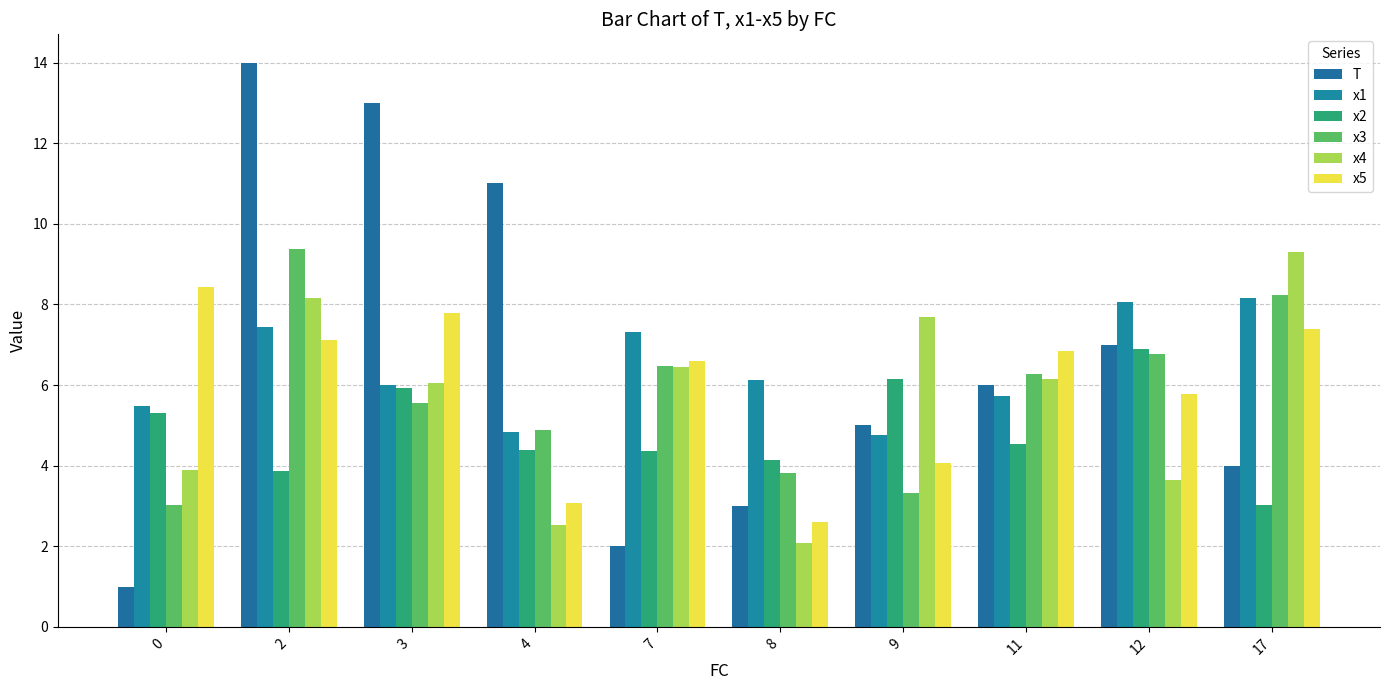

Which series changed the most between 0 and 8?

x5